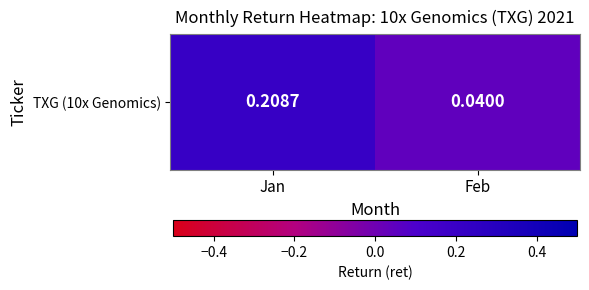

What is the change in value from Jan to Feb?

-0.2